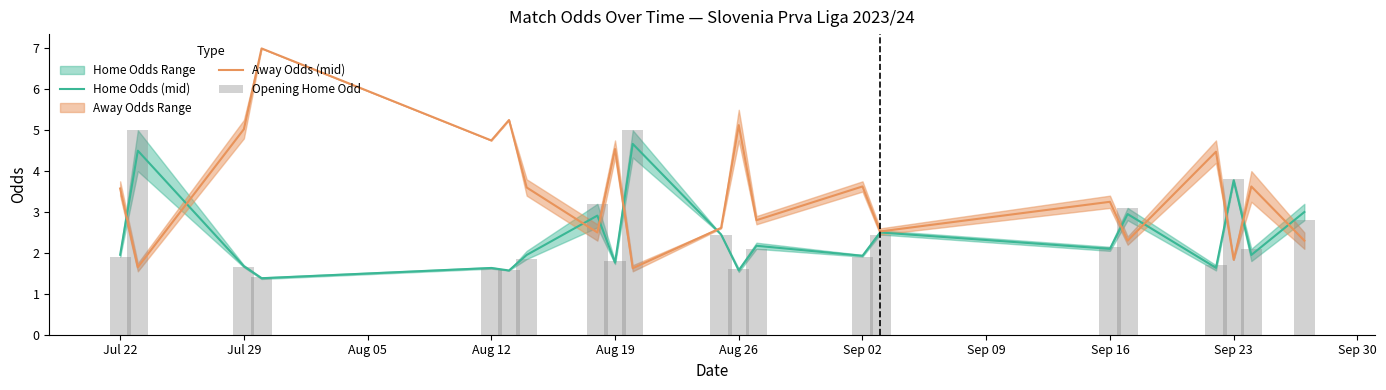

What is the lowest value of the Away Odds (mid) series?

1.6